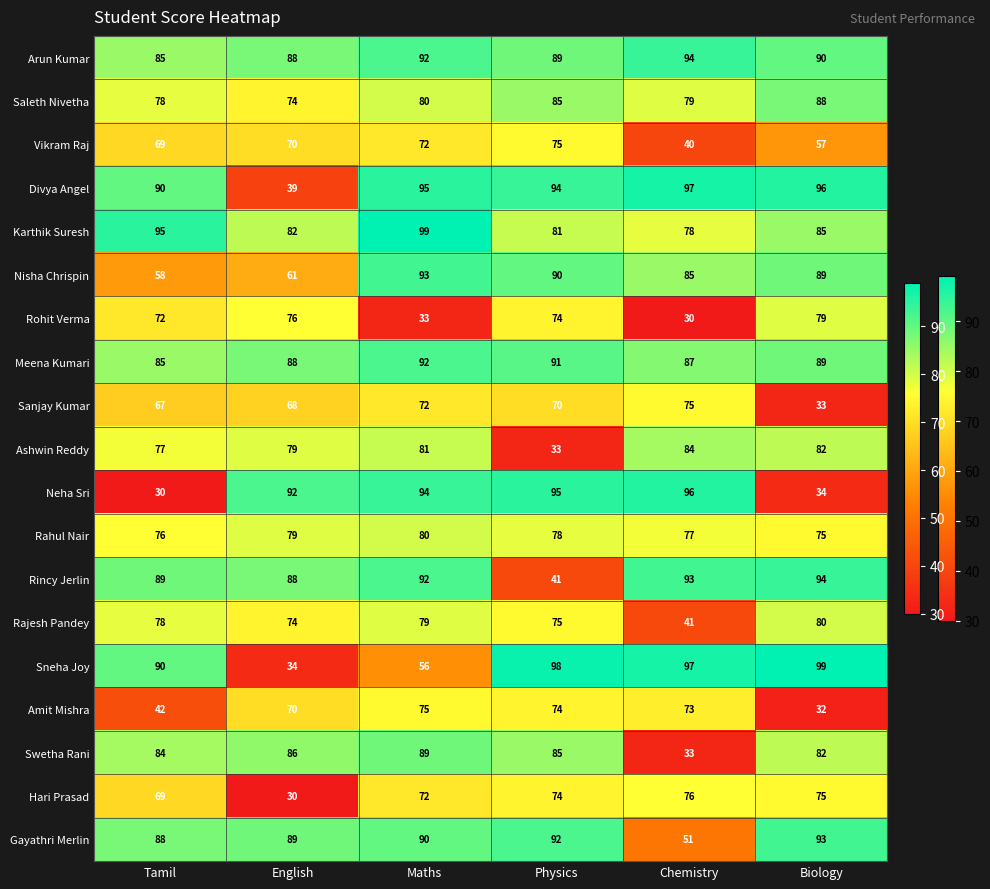

What is the greatest value displayed?

99